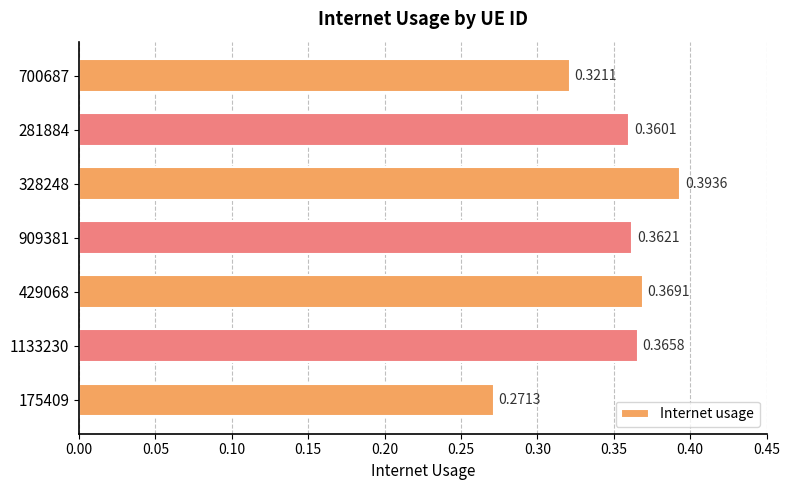

Between 1133230 and 175409, which is larger?

1133230